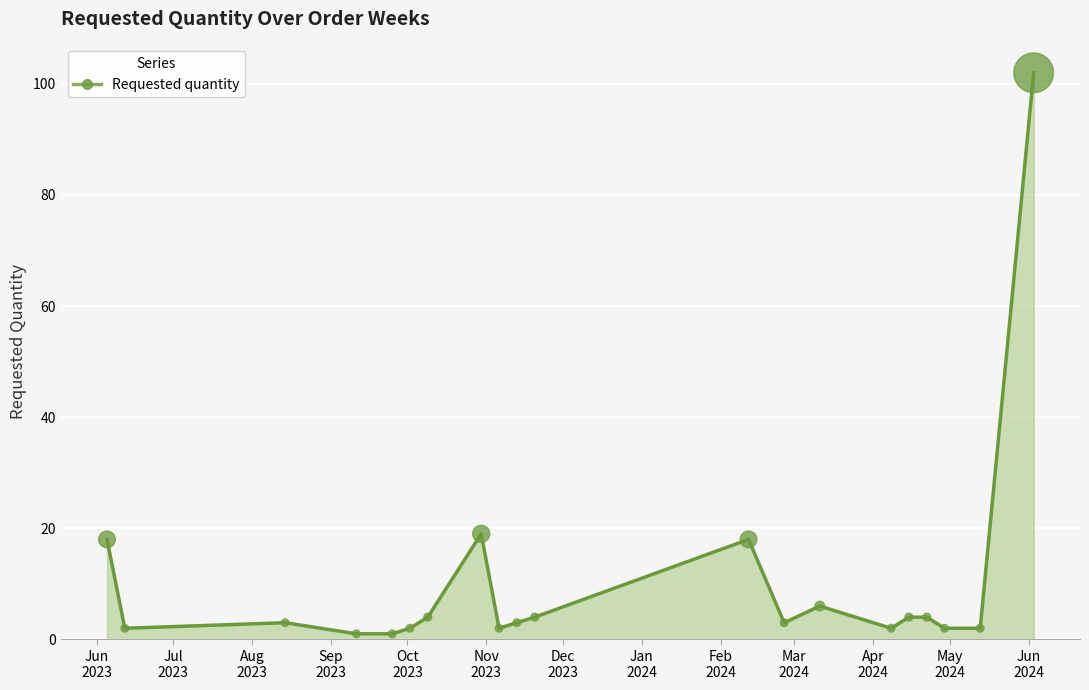

What is the greatest value displayed?

102